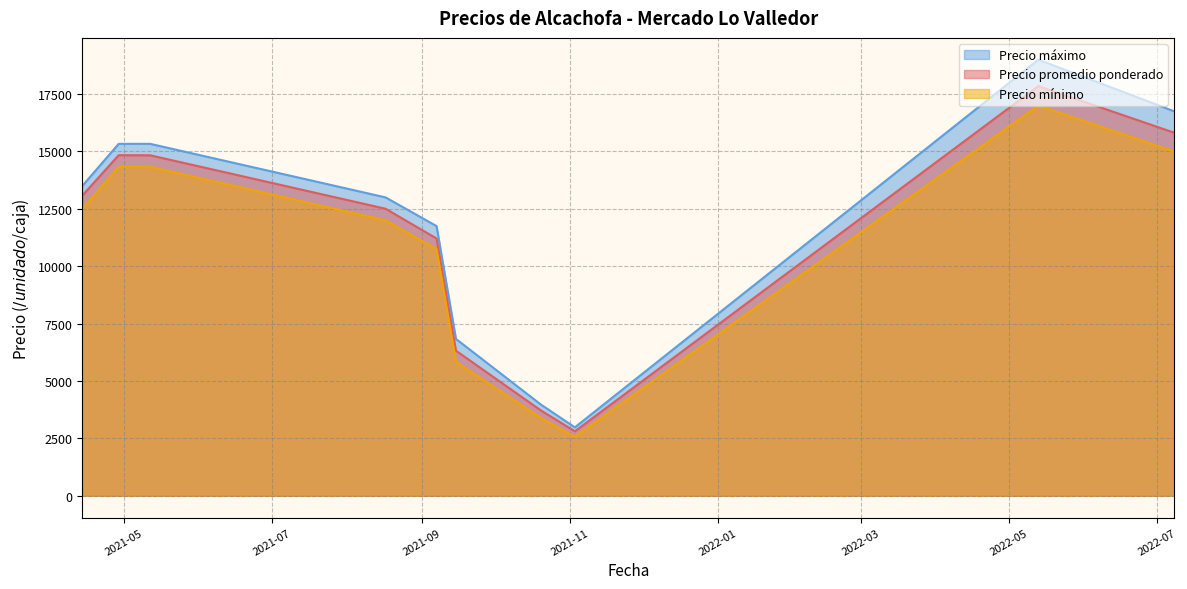

True or false: Precio promedio ponderado and Precio maximo cross at least once.

False